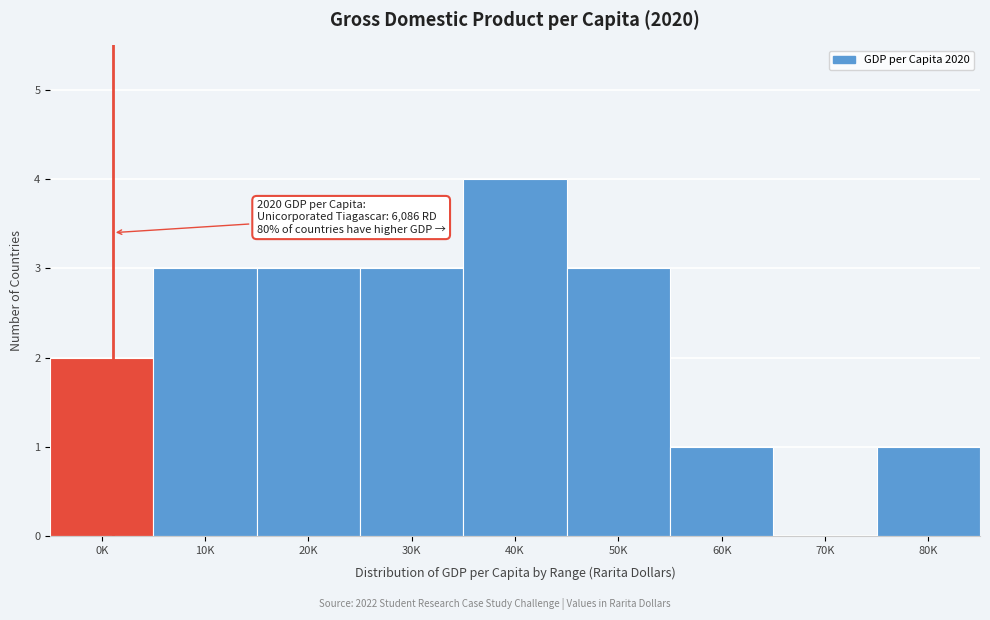

Reading left to right, extract all data points from this chart.

0K=2	10K=3	20K=3	30K=3	40K=4	50K=3	60K=1	70K=0	80K=1